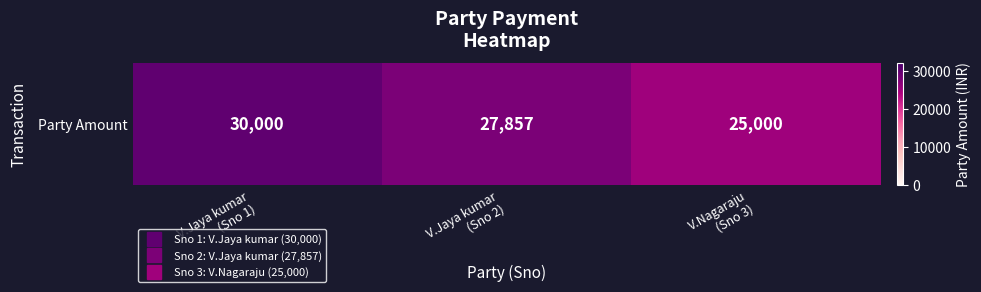

What is the average value?

27619